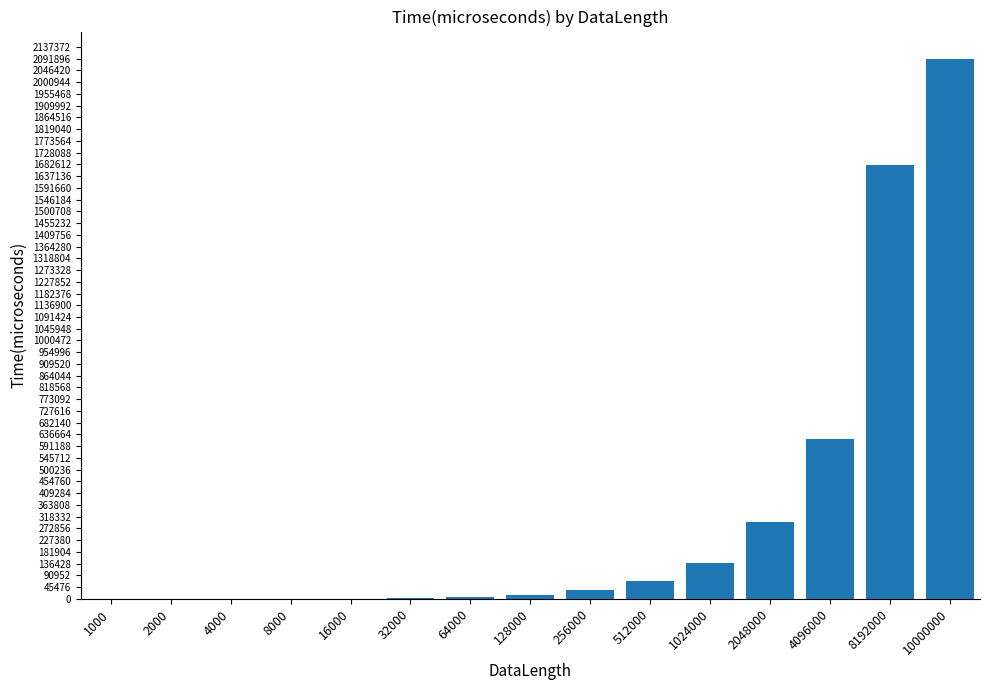

Which has a higher value, 1024000 or 8192000?

8192000